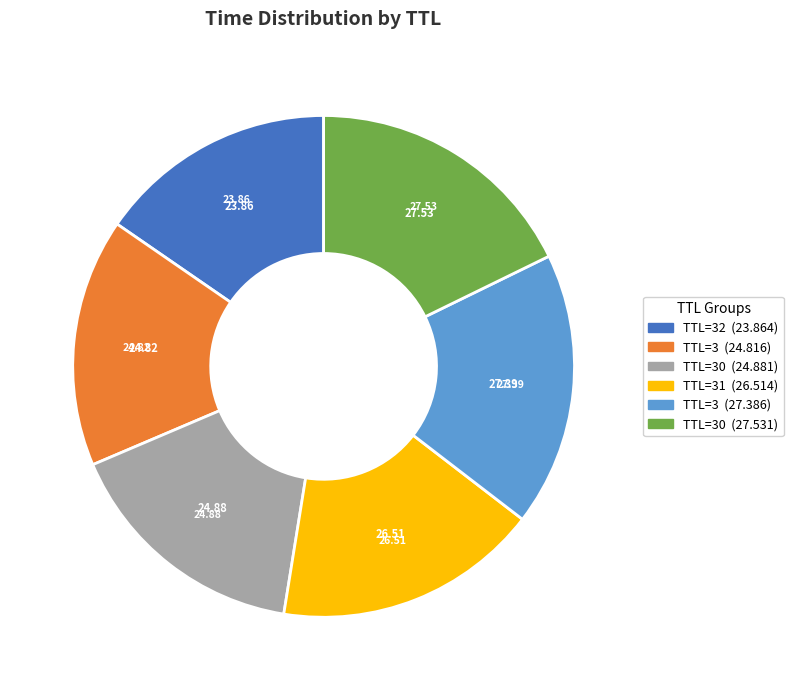

Is there any slice that represents more than half of the pie?

No